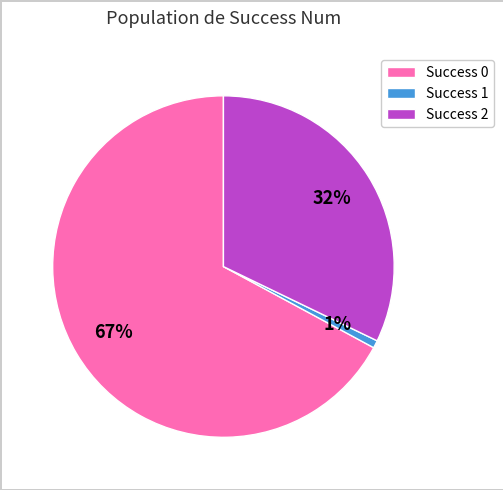

Count the number of slices in the pie.

3